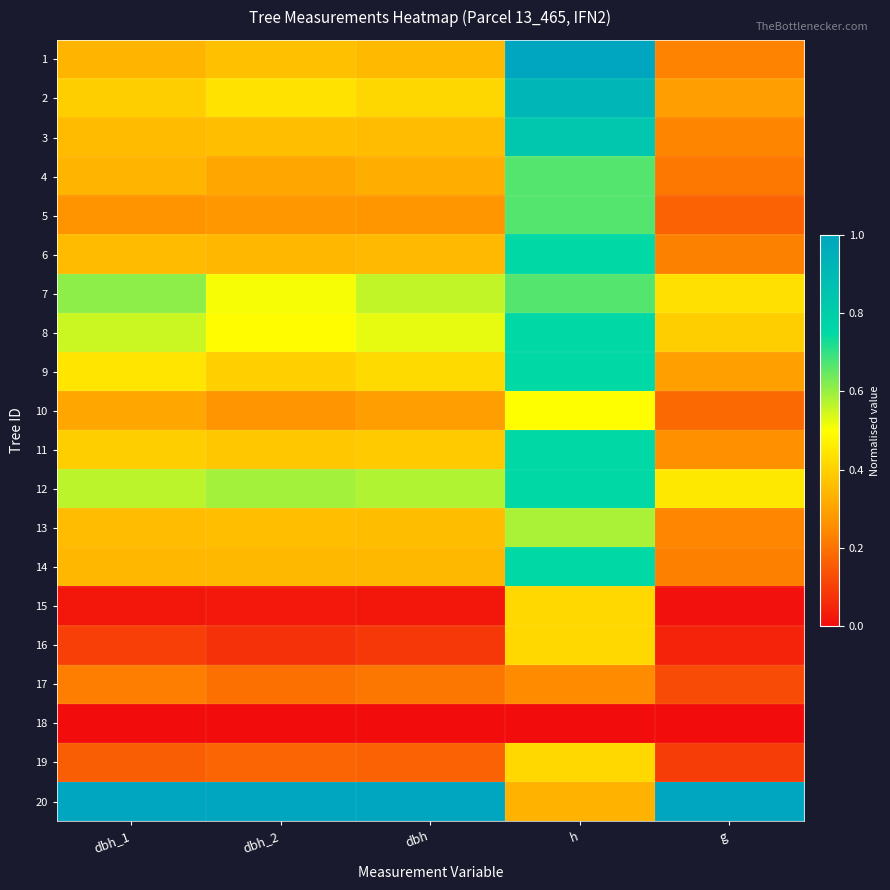

Which series has the widest spread of values?

1